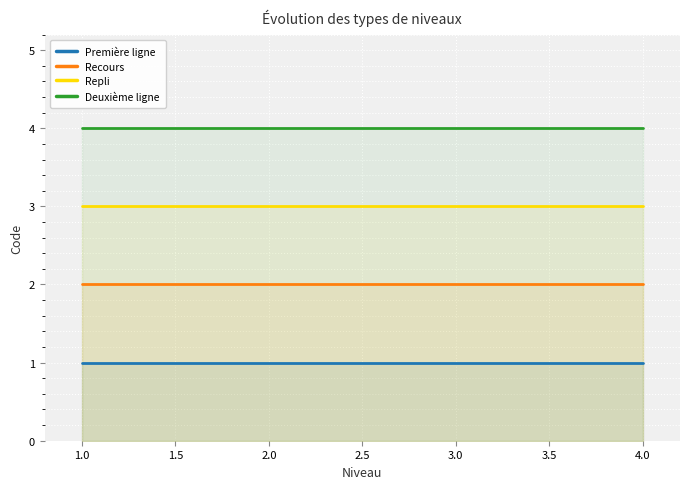

What is the smallest value displayed?

1